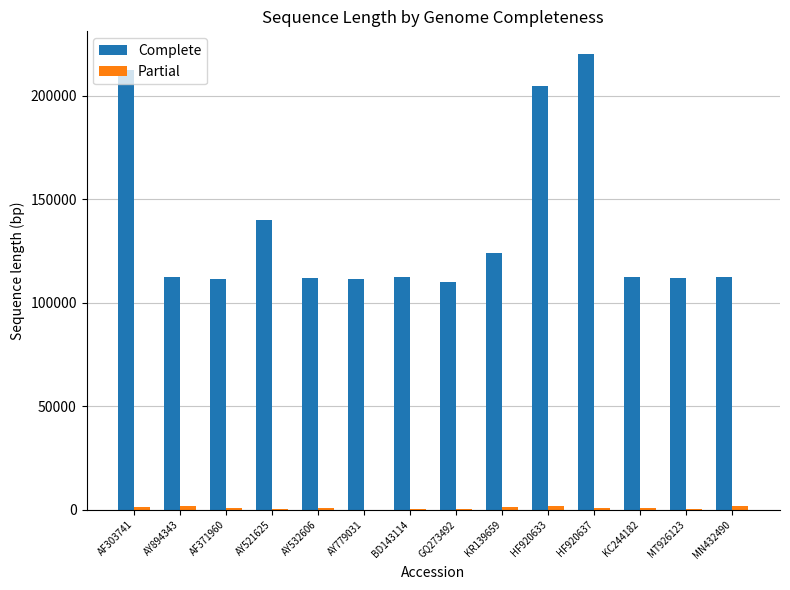

Does the chart contain stacked bars?

No